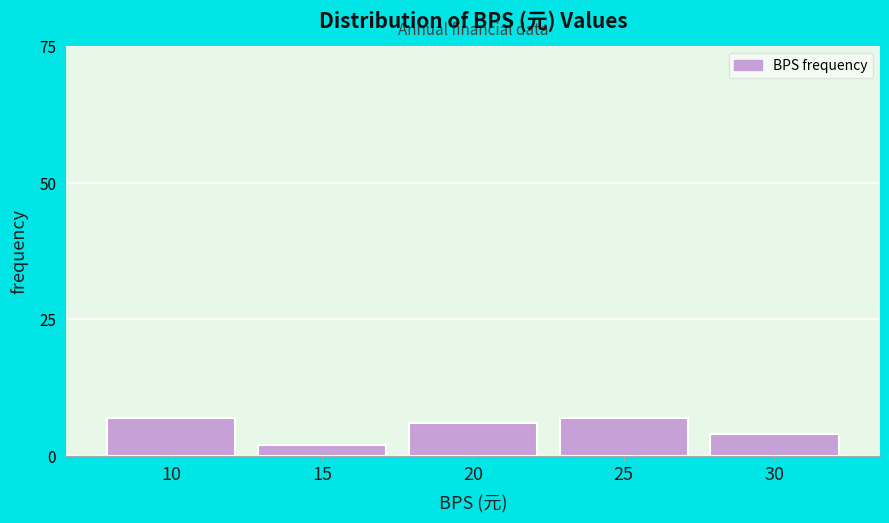

Reading left to right, transcribe all the data shown in this chart.

7	2	6	7	4